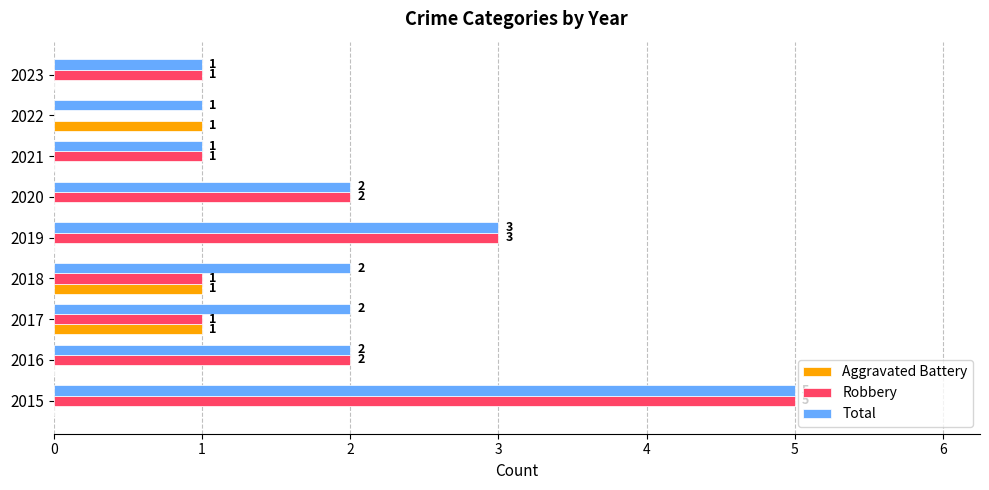

Is the value of Total at 2015 greater than the value of Aggravated Battery at 2017?

Yes